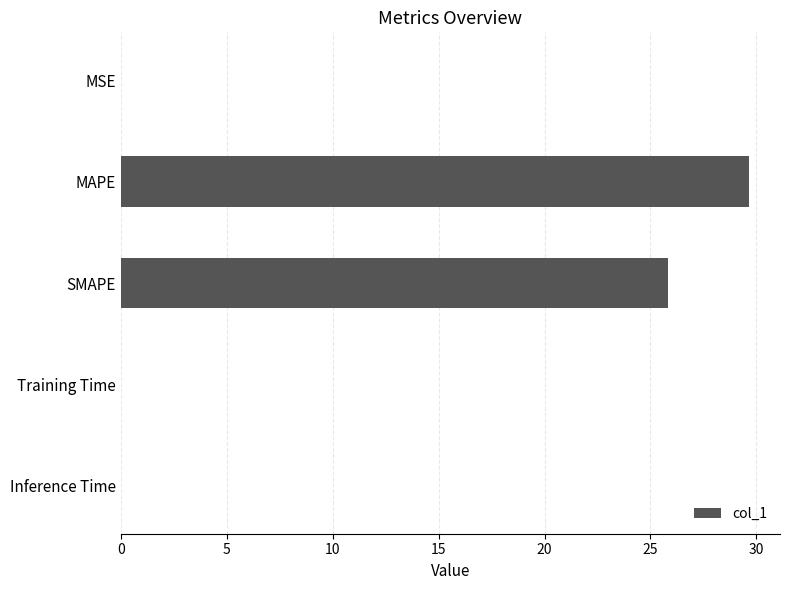

Which category has the highest value across all series?

MAPE